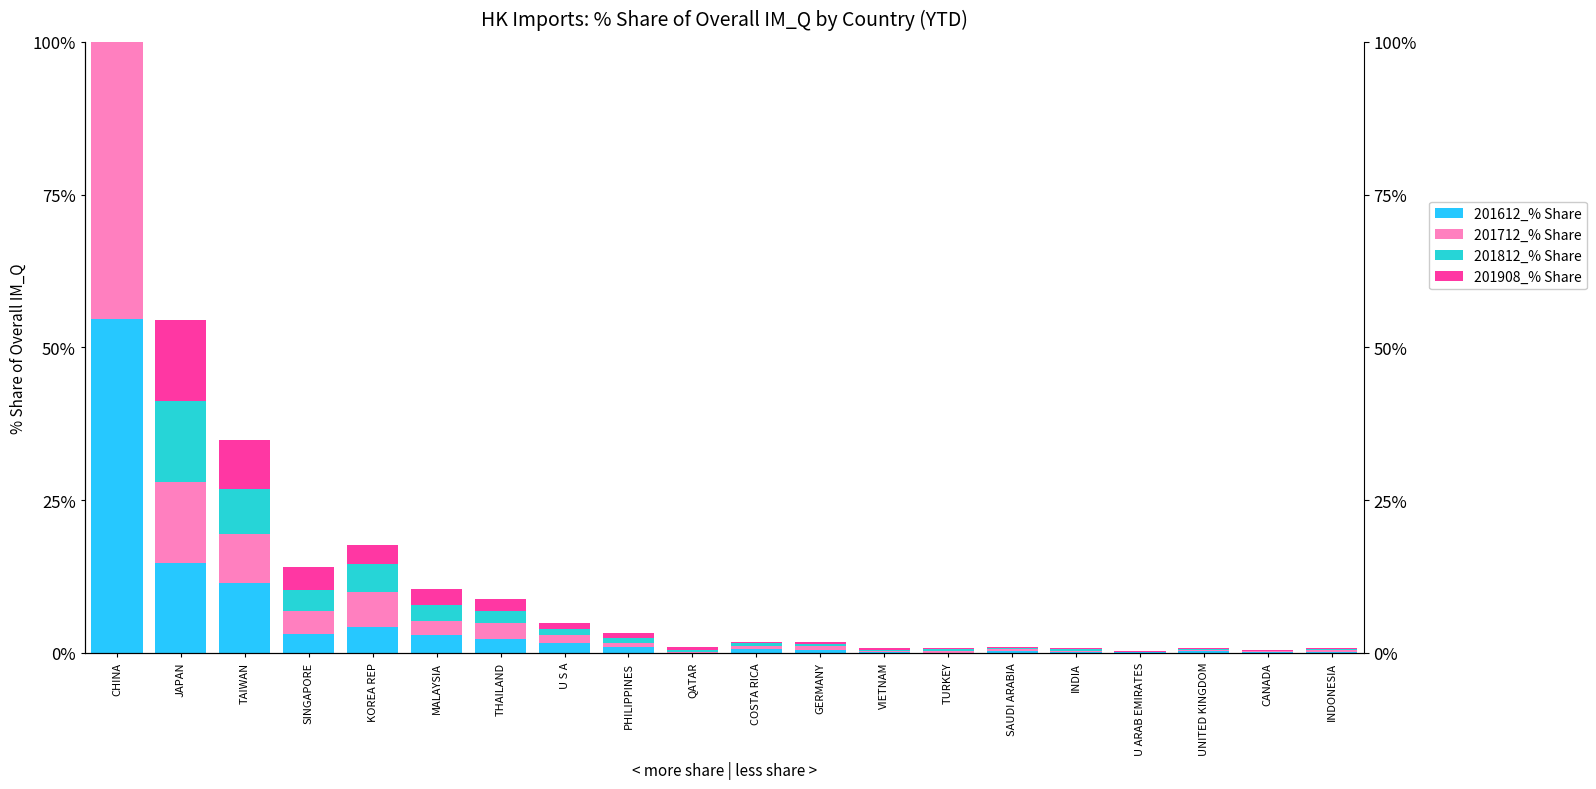

What are all the series names shown in the legend?

201612_% Share, 201712_% Share, 201812_% Share, 201908_% Share